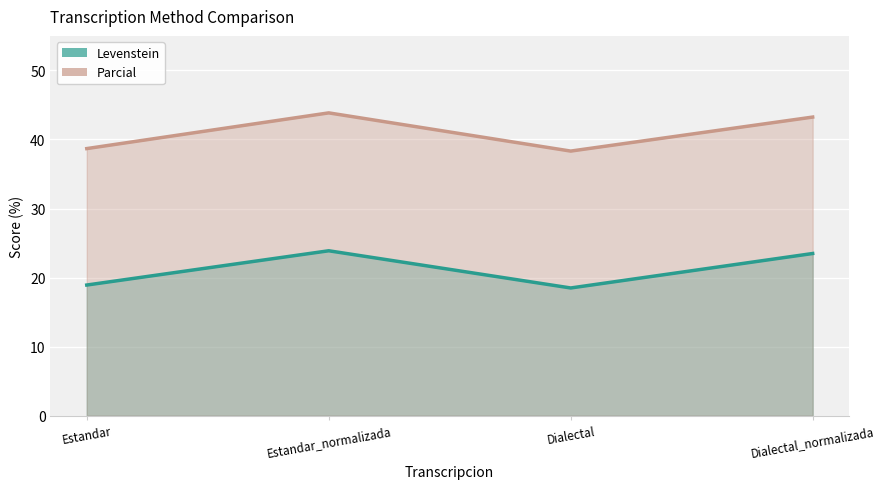

Rank the series at Estandar from highest to lowest value.

Parcial, Levenstein